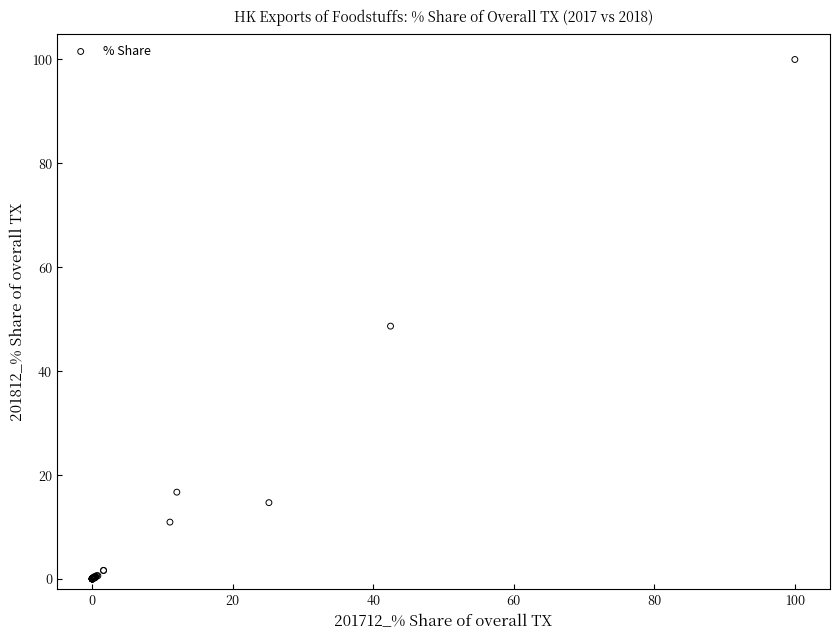

What Y value in the scatter plot is closest to 50?

48.7